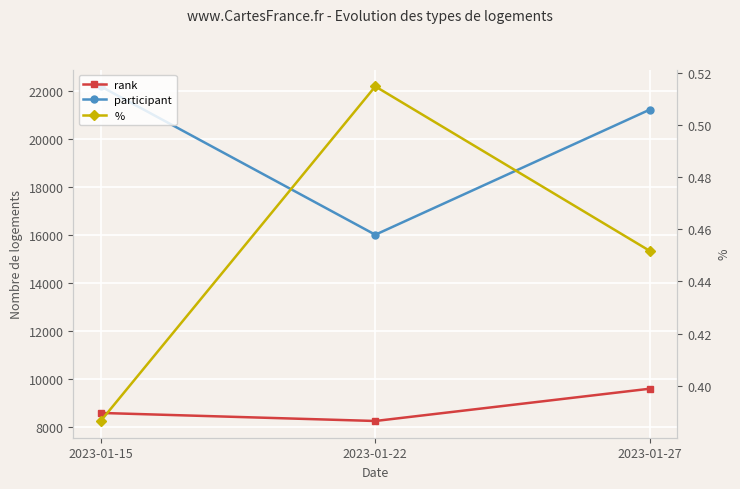

What value does the % series have at 2023-01-27?

0.5